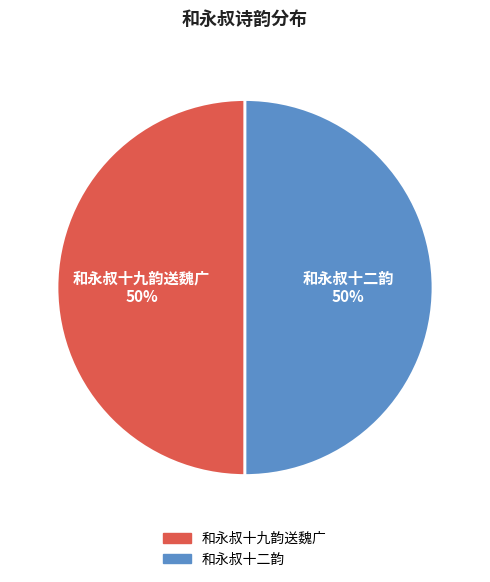

How many slices are in this pie chart?

2